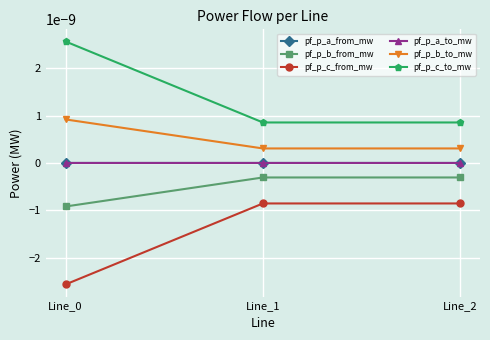

Does the chart have visible grid lines?

Yes